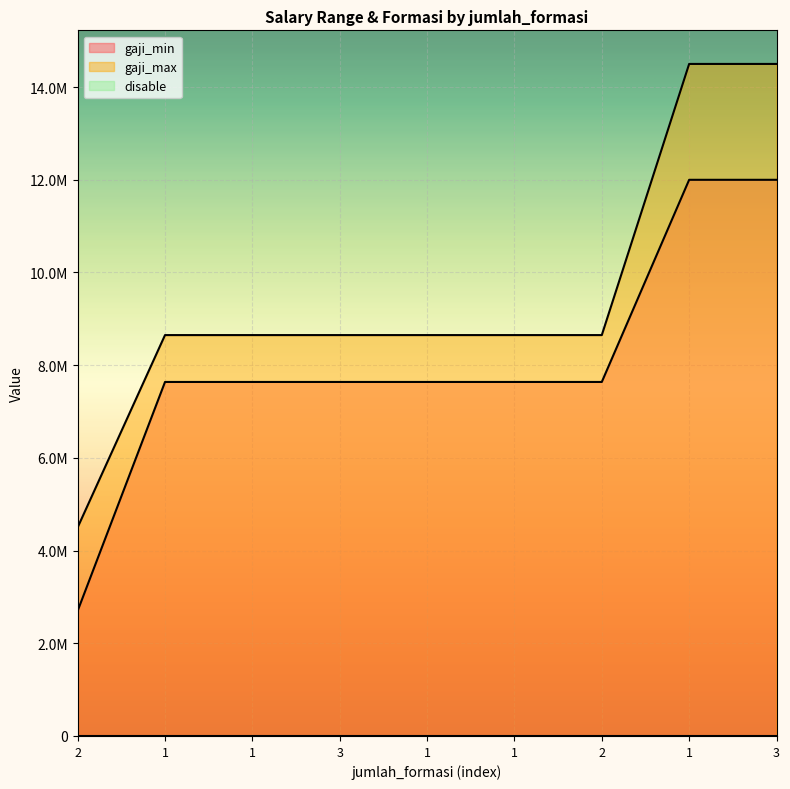

True or false: gaji_max and gaji_min intersect in this chart.

False